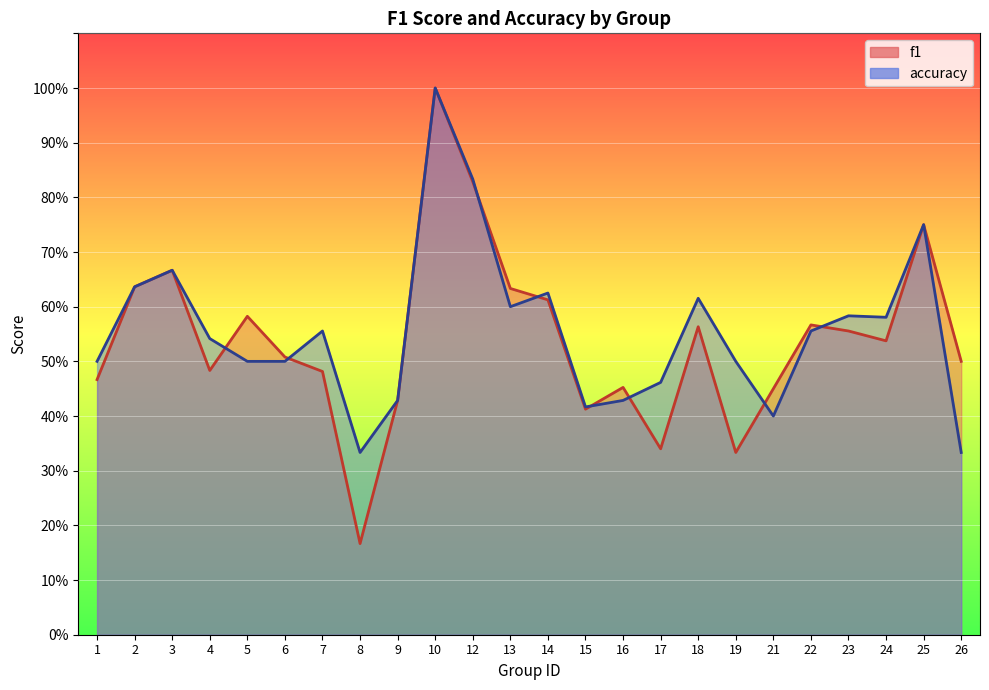

Which category has the highest value in the f1 series?

10